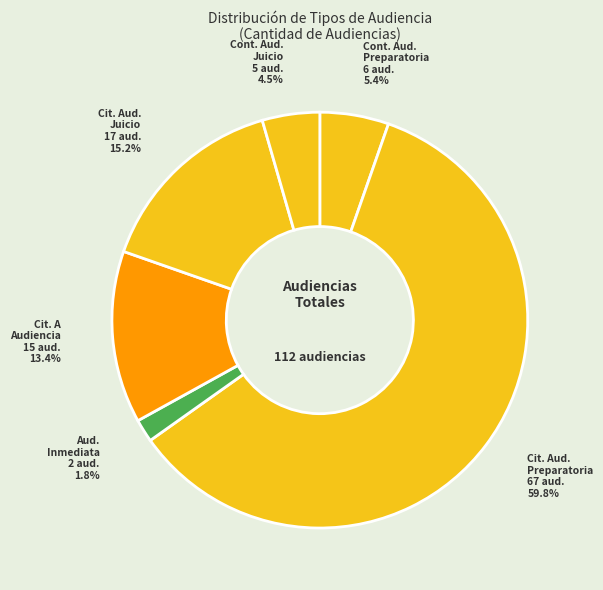

What is the largest slice in the pie chart?

Citación A Audiencia Preparatoria